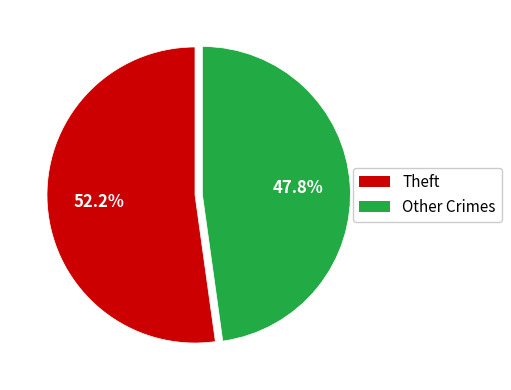

Does any single category account for the majority?

Yes